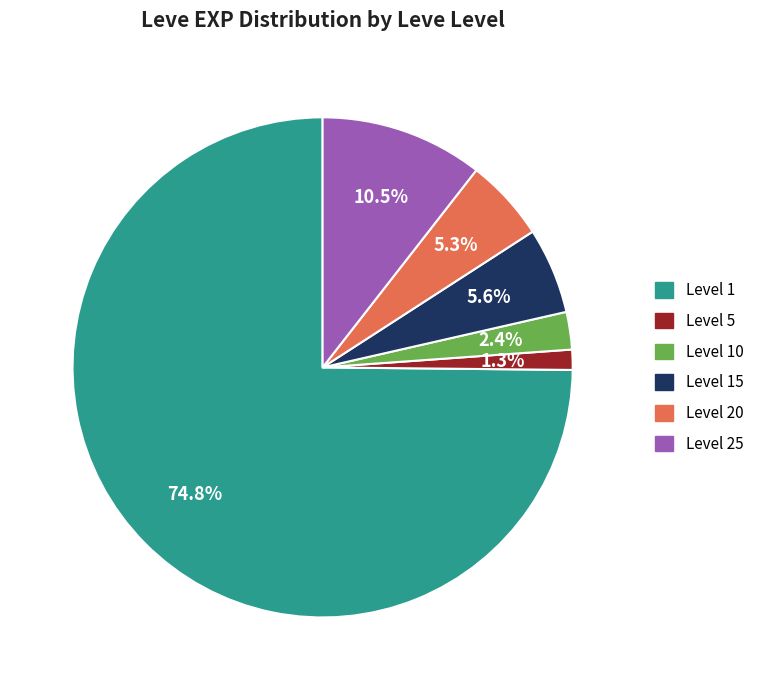

Is there a majority slice in this chart?

Yes